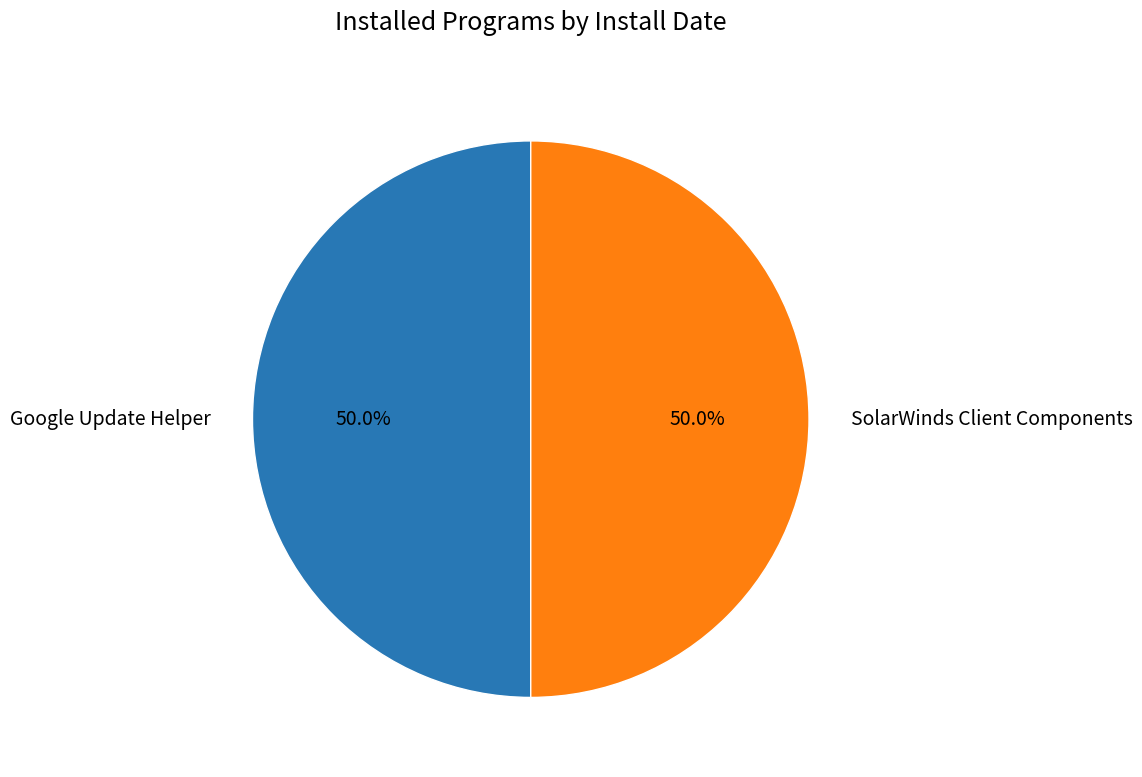

Is the sum of SolarWinds Client Components and Google Update Helper greater than half?

Yes